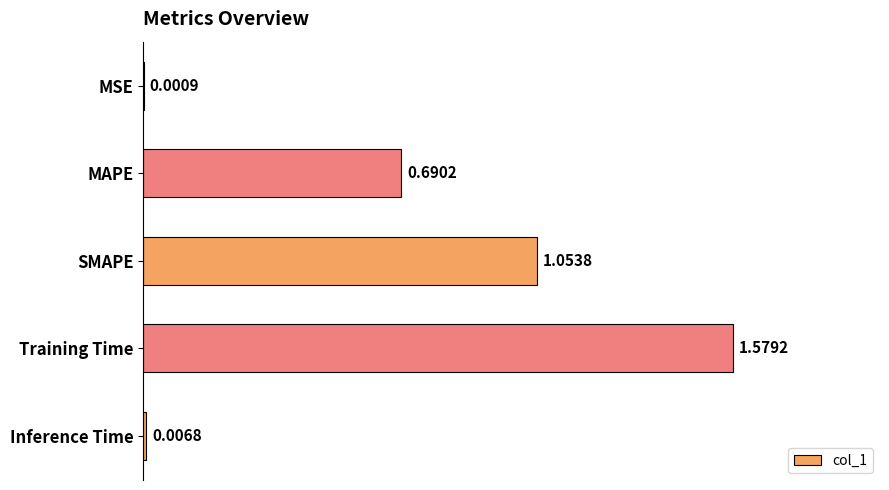

Which has a higher value, SMAPE or Inference Time?

SMAPE